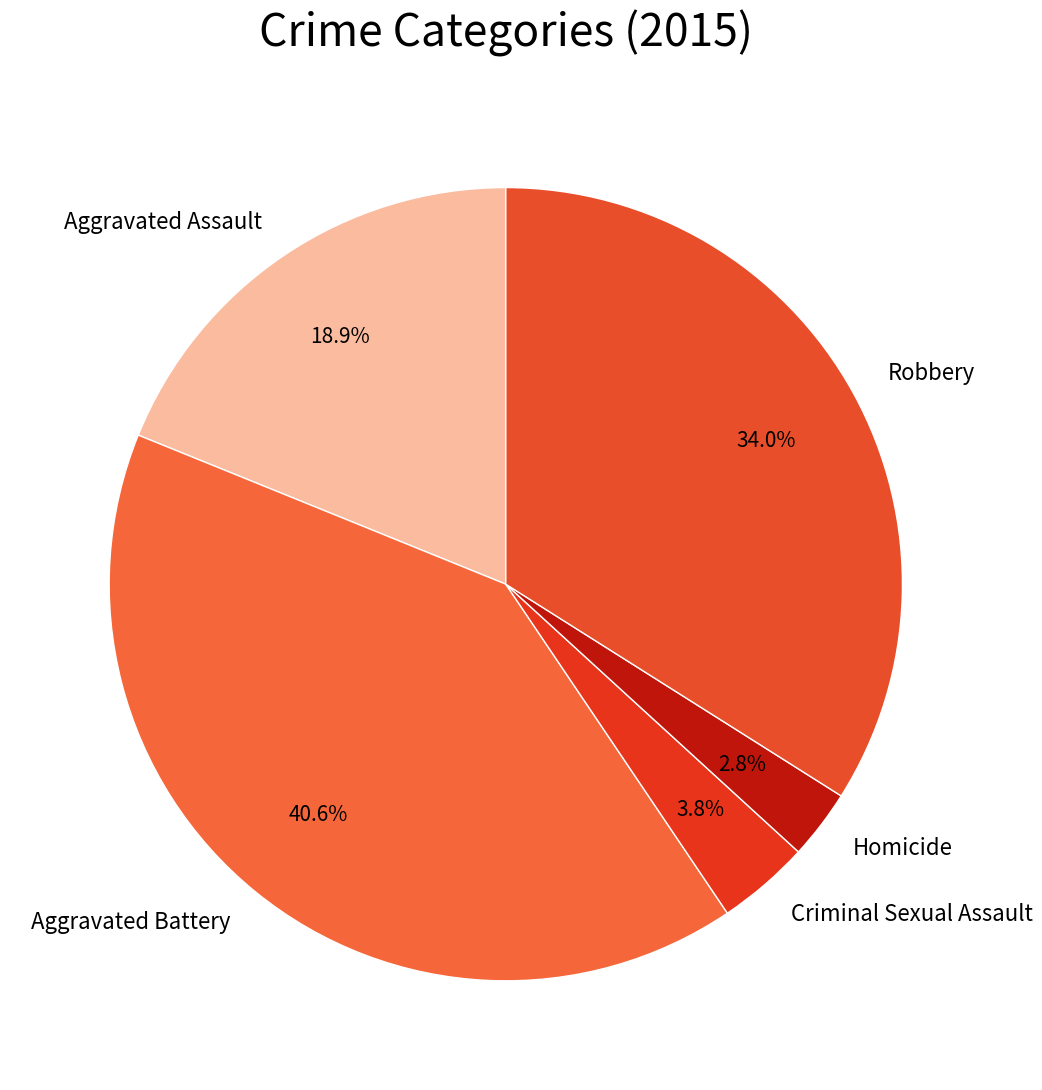

Which has a higher value, Robbery or Aggravated Assault?

Robbery